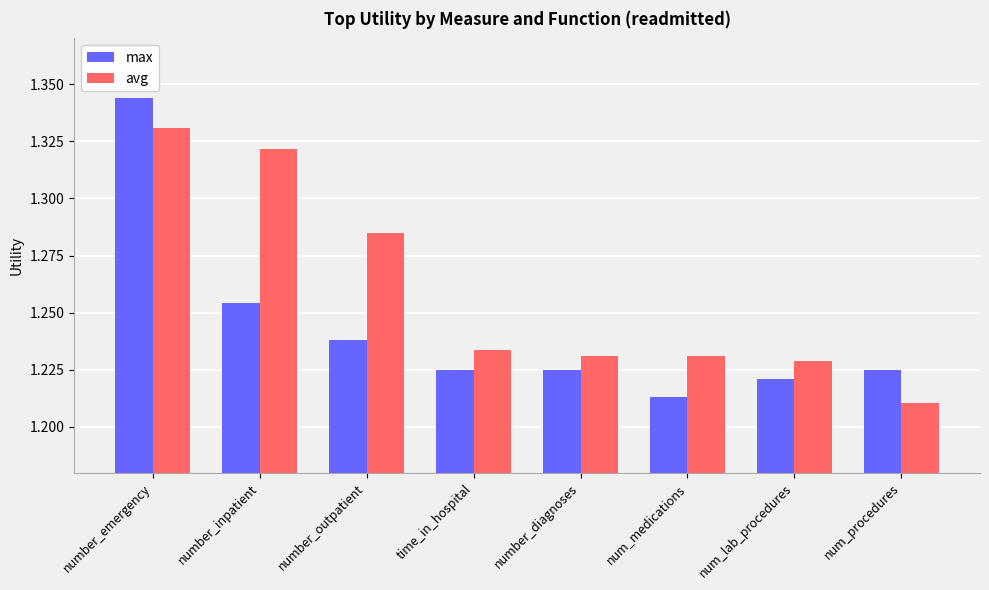

Which category has the highest value across all series?

number_emergency